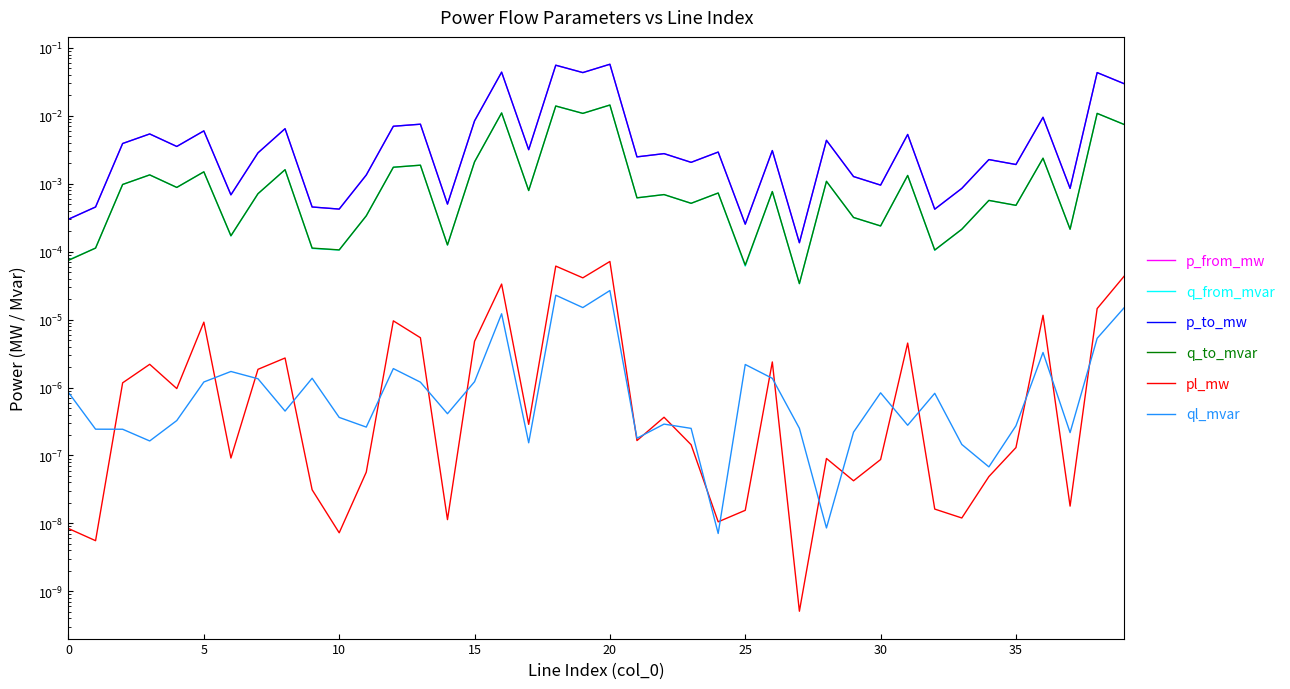

What are all the series names shown in the legend?

p_from_mw, q_from_mvar, p_to_mw, q_to_mvar, pl_mw, ql_mvar